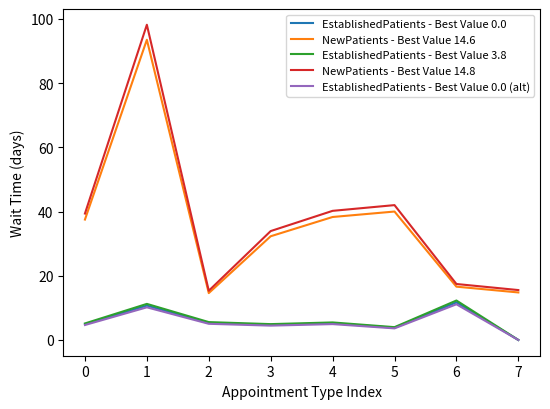

Which series has the largest total across all categories?

NewPatients - Best Value 14.8